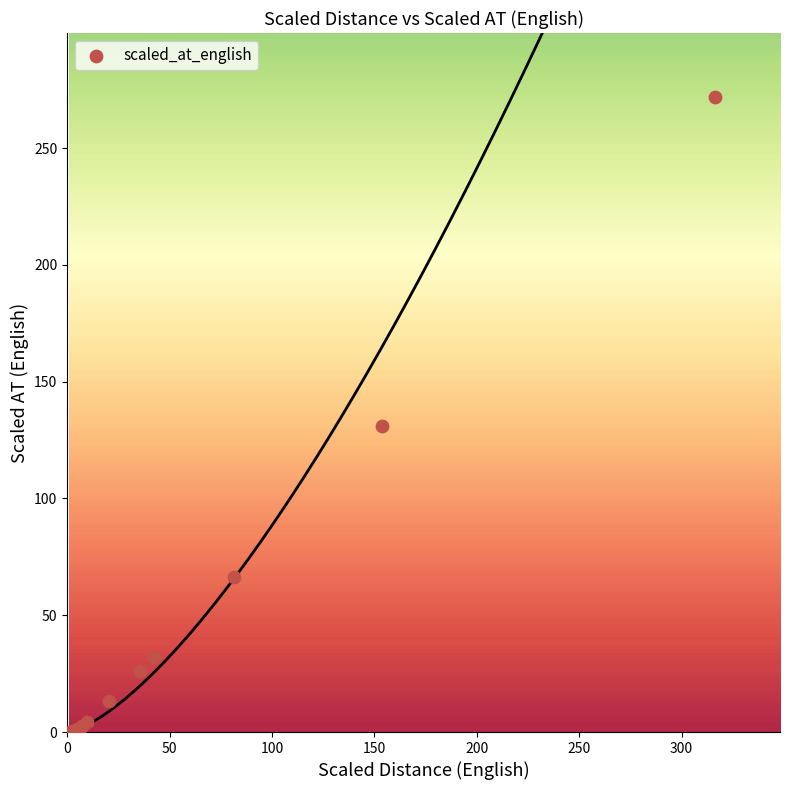

What Y value in the scatter plot is closest to 136?

131.1